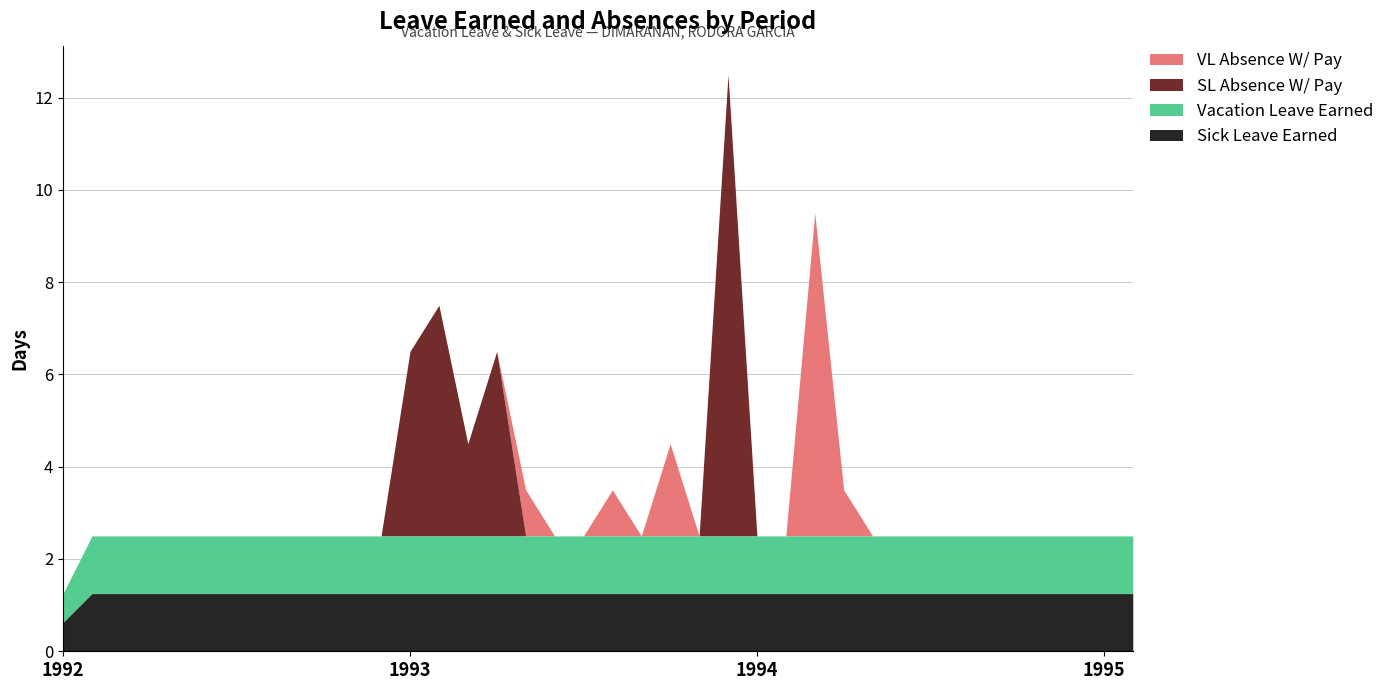

How many times do Vacation Leave Earned and SL Absence W/ Pay cross each other?

4